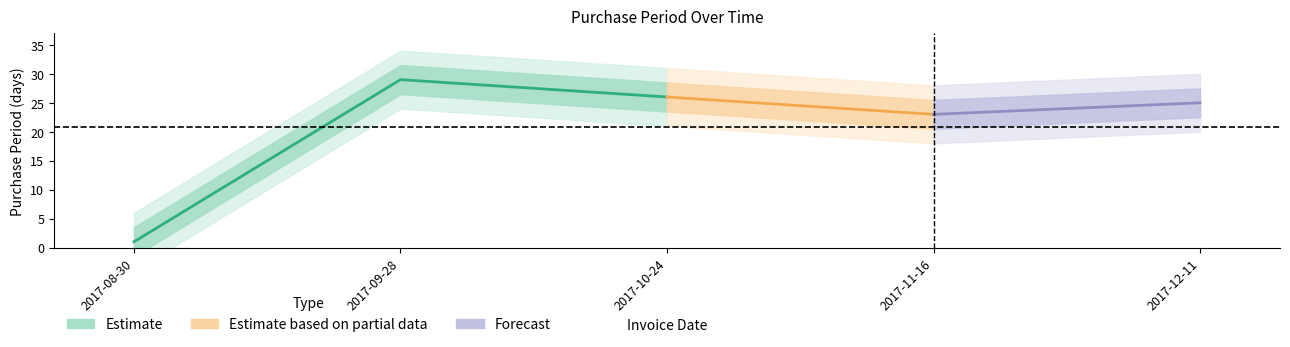

What is the greatest value displayed?

29